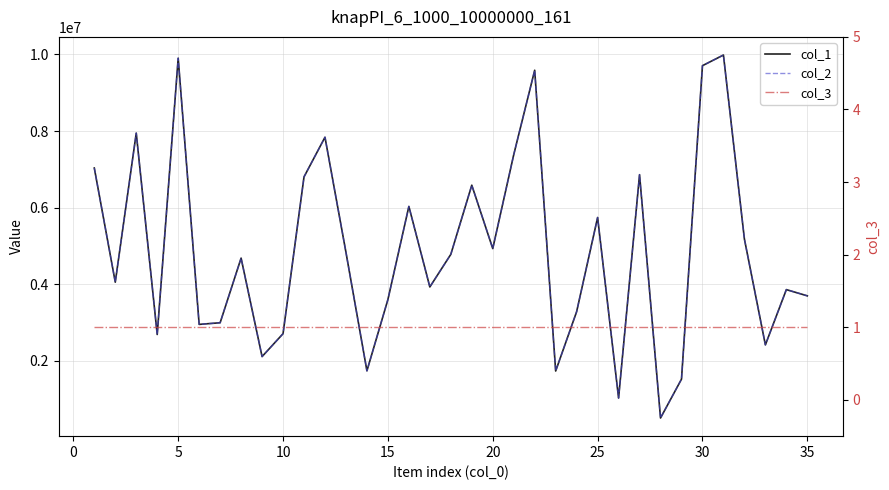

What is the difference between the maximum and minimum values in the col_1 series?

9481411